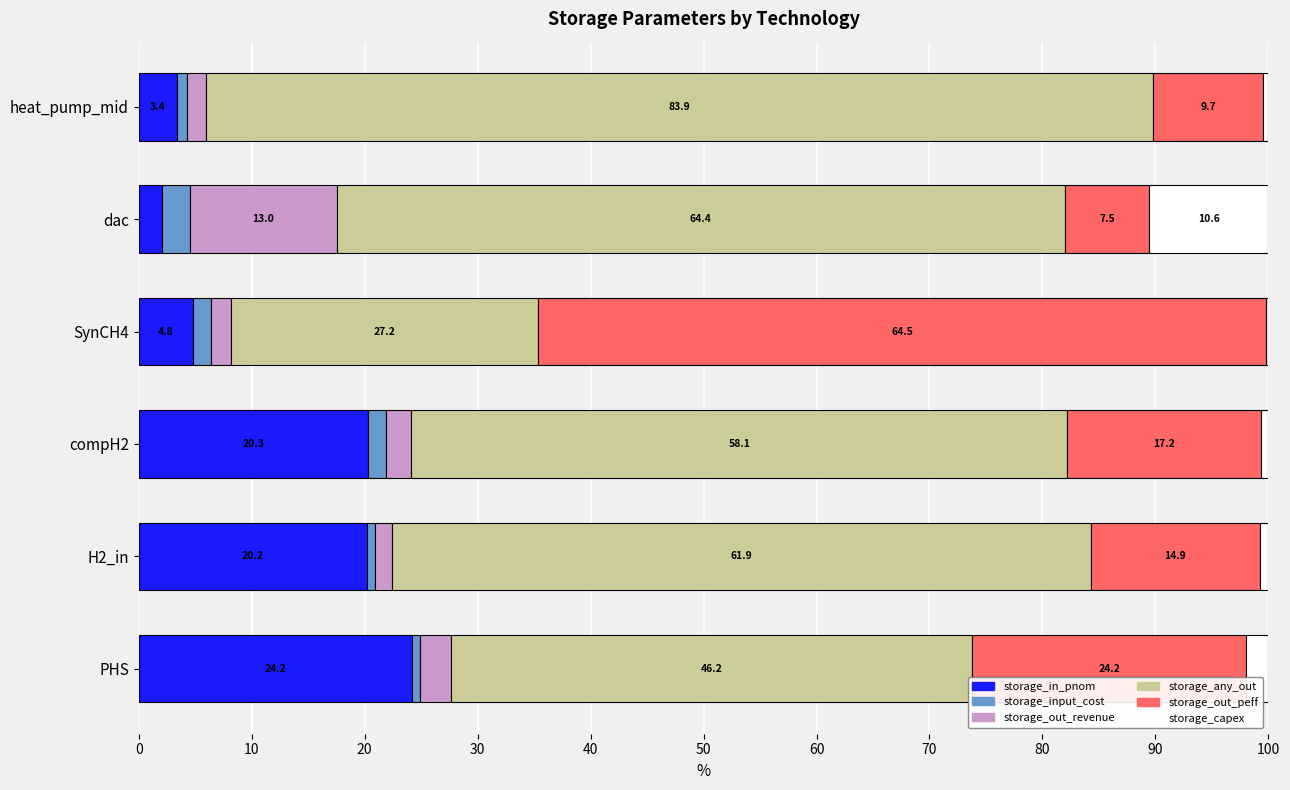

What are all the series names shown in the legend?

storage_in_pnom, storage_input_cost, storage_out_revenue, storage_any_out, storage_out_peff, storage_capex